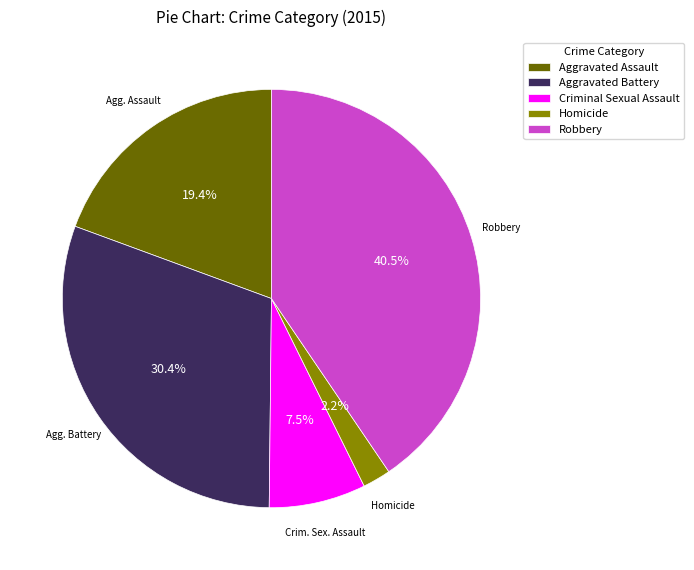

To the nearest percent, what is the difference between the Robbery and Aggravated Battery slice percentages?

10%